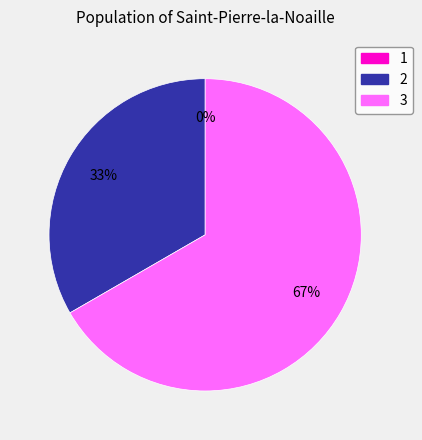

To the nearest percent, what is the average slice percentage?

33%